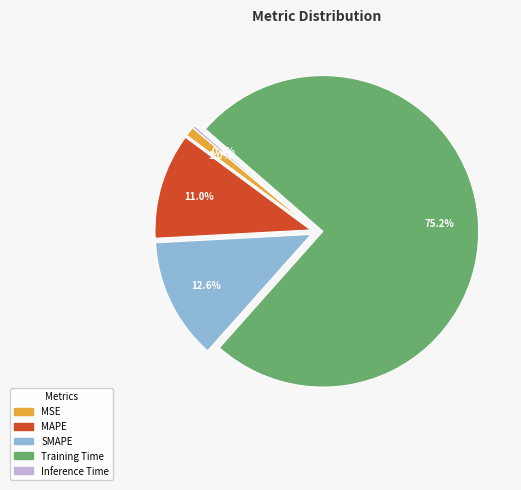

What is the majority slice?

Training Time